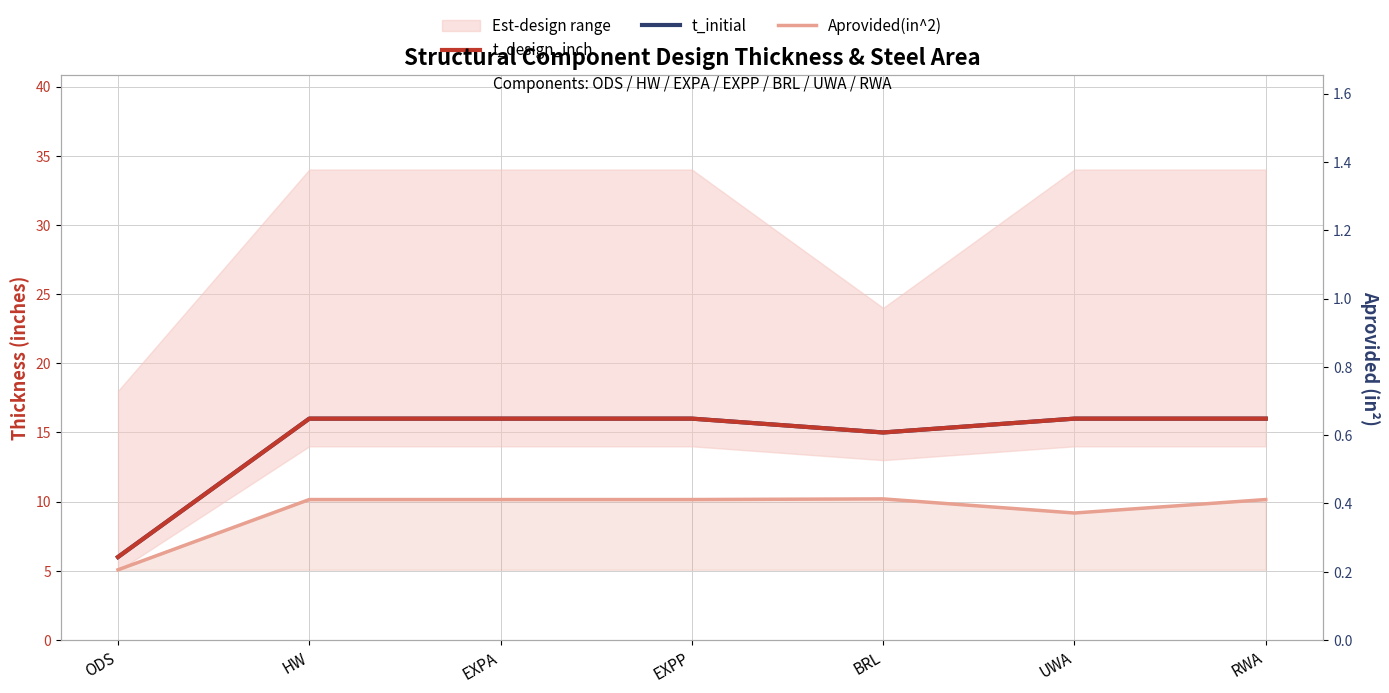

In Aprovided(in^2), how many points are lower than both neighbors (excluding endpoints)?

1